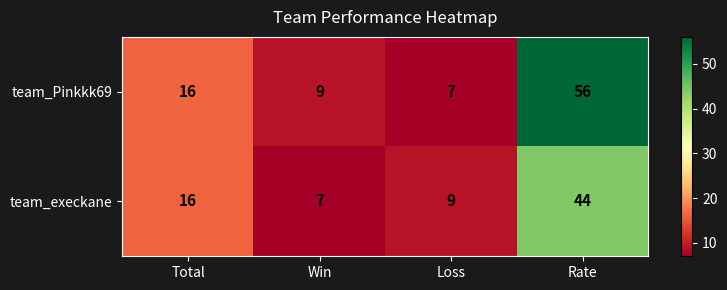

Reading right to left, transcribe all the data shown in this chart.

team_Pinkkk69: Rate=56	Loss=7	Win=9	Total=16
team_execkane: Rate=44	Loss=9	Win=7	Total=16